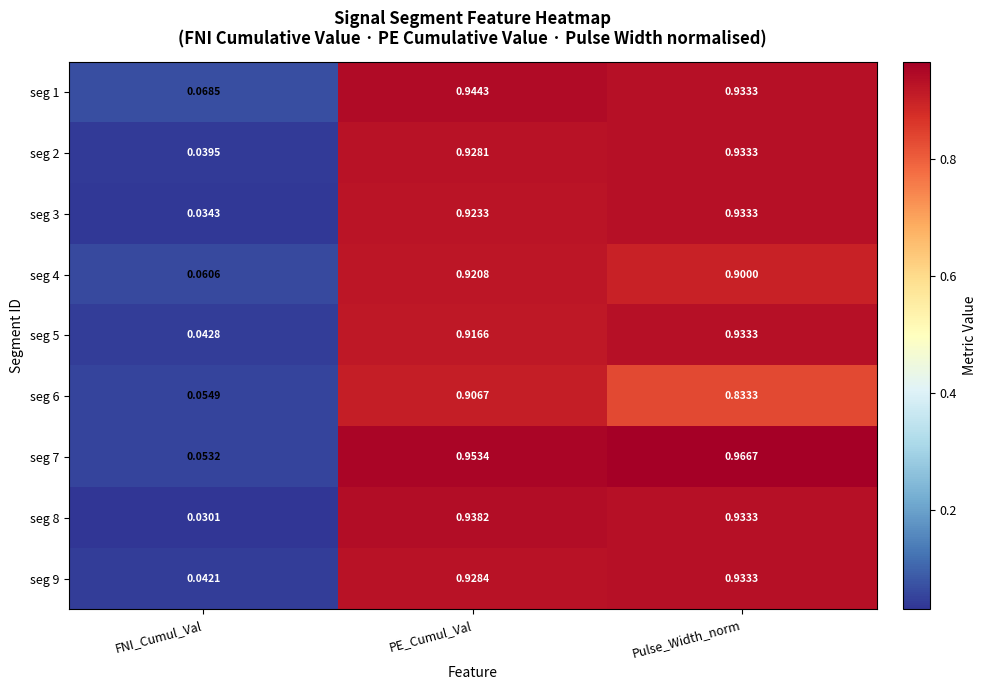

At which label is seg 5 closest to 0?

FNI_Cumul_Val